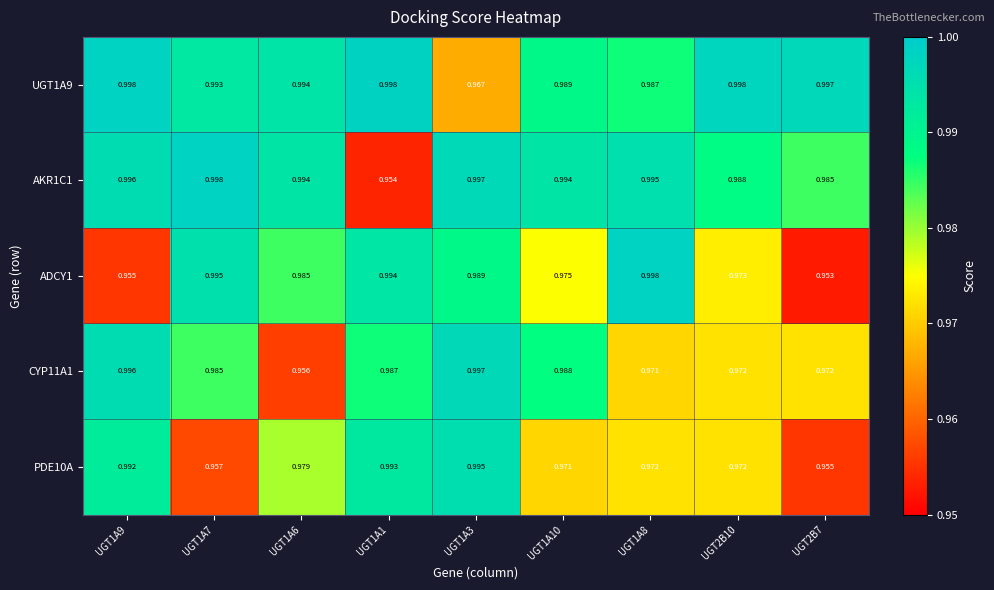

Is the value of ADCY1 at UGT2B10 greater than the value of CYP11A1 at UGT1A6?

Yes